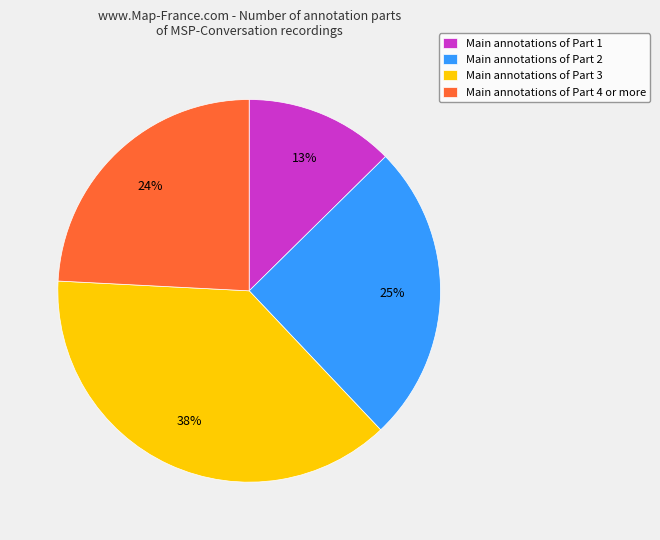

How many segments does this pie chart have?

4